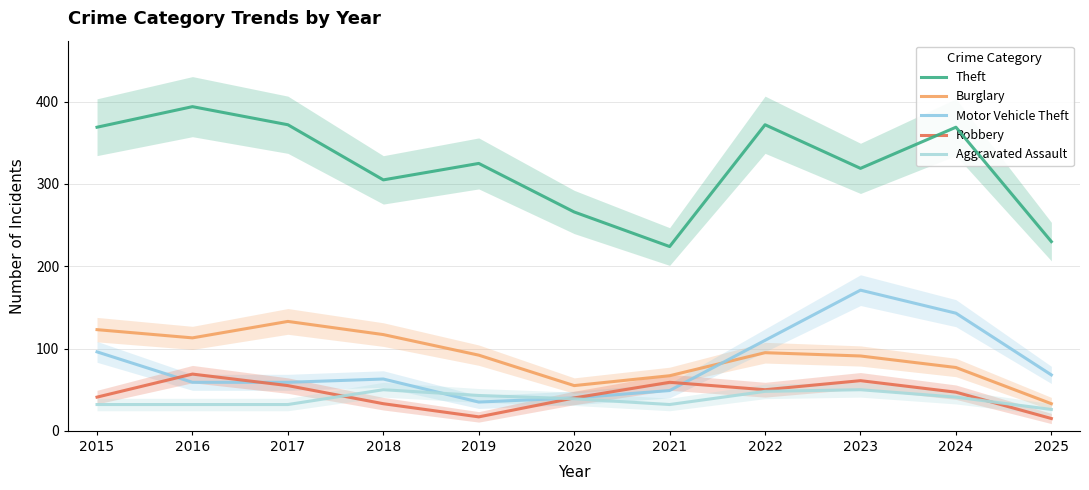

Where is the first local minimum for Aggravated Assault?

2021